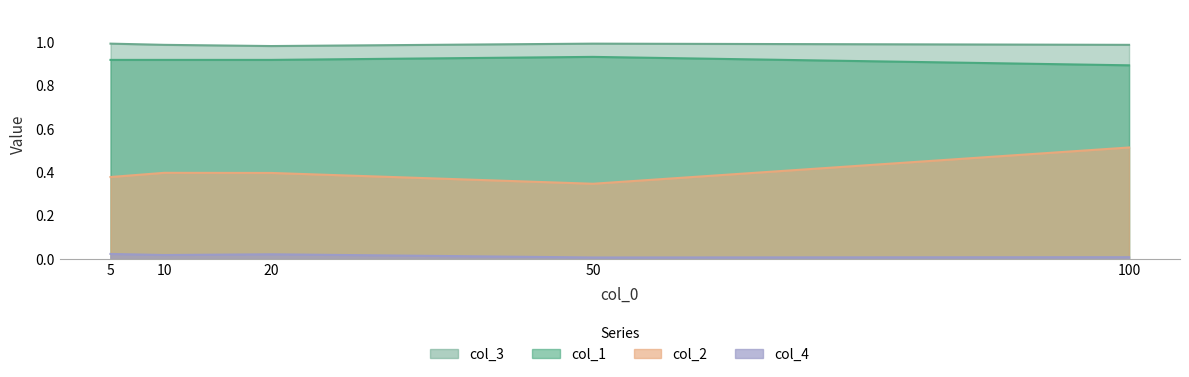

Which has a higher value, 100 or 10?

100